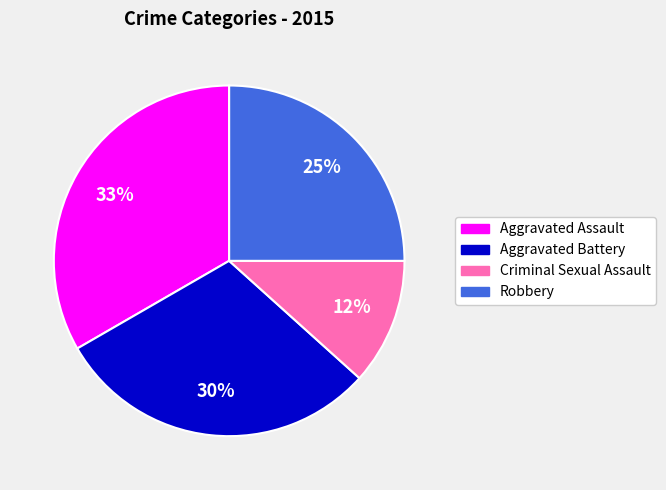

Which category has the smallest portion of the pie?

Criminal Sexual Assault